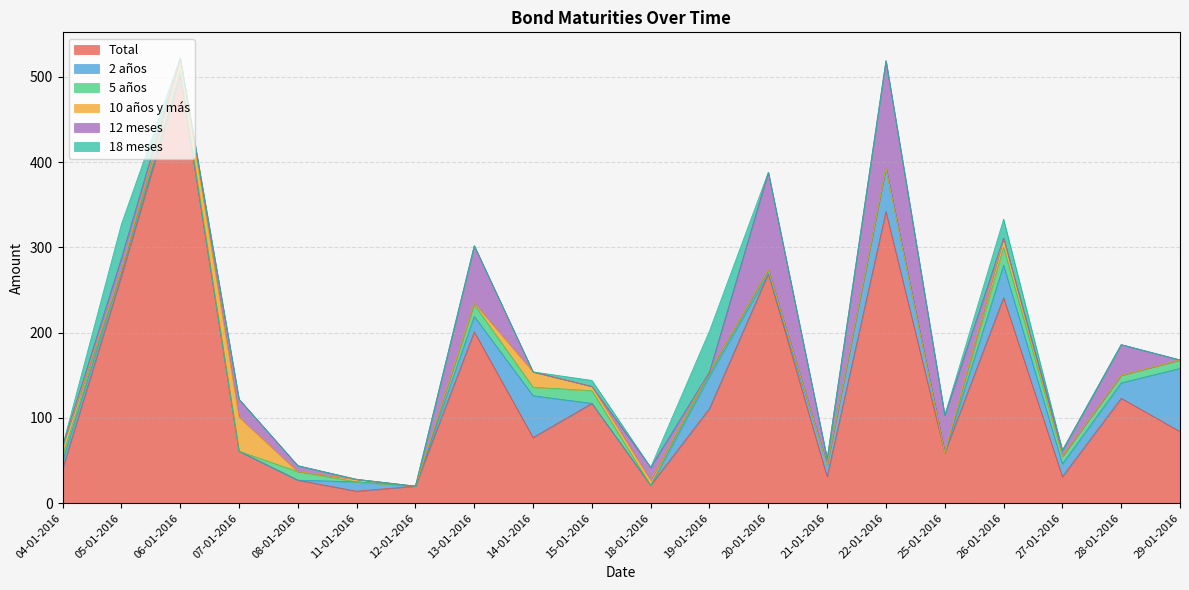

The value of 18 meses at 25-01-2016 is 30. True or false?

False